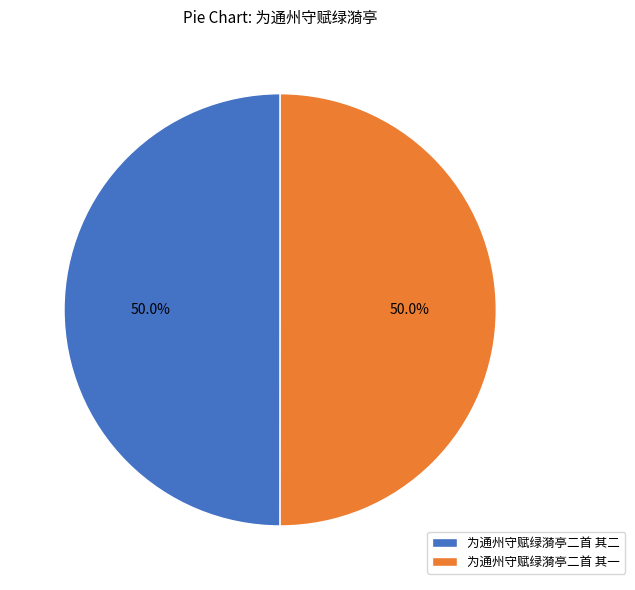

How much of the chart is everything except 为通州守赋绿漪亭二首 其二?

50.0%